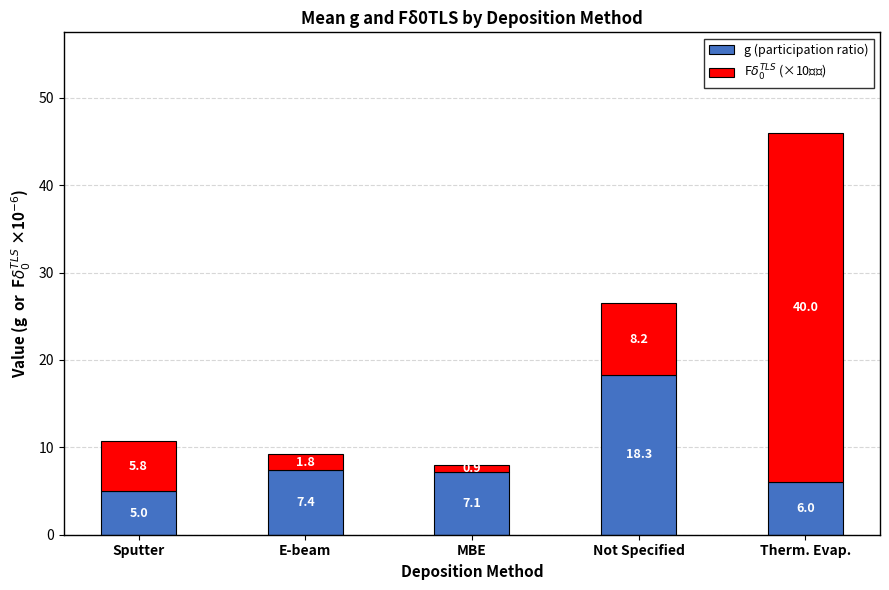

What is the highest value of the g (participation ratio) series?

18.3